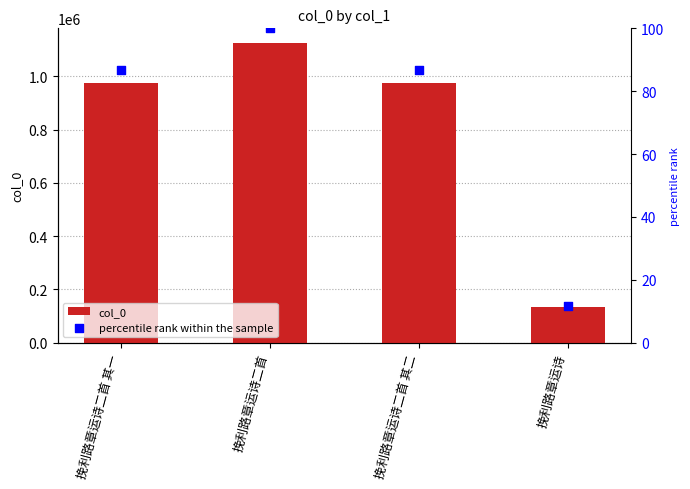

Which series contains the highest Y value?

col_0